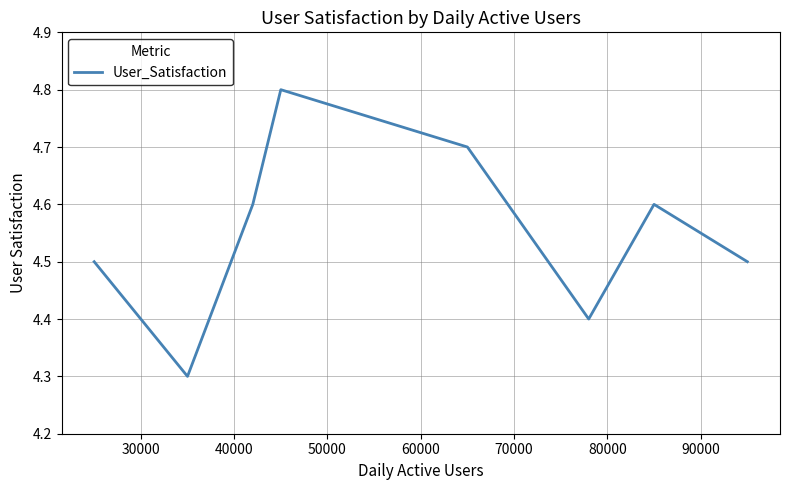

Reading right to left, what are all the values shown in this chart?

4.5	4.6	4.4	4.7	4.8	4.6	4.3	4.5